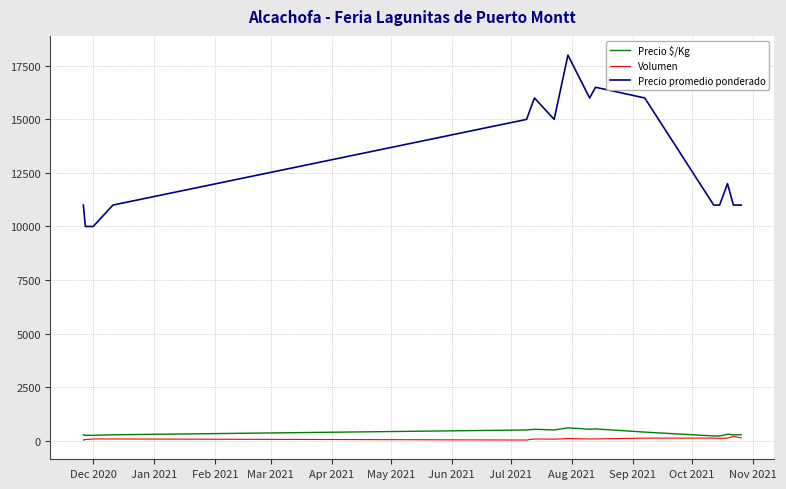

True or false: Precio $/Kg has more than 1 points higher than both neighbors.

True